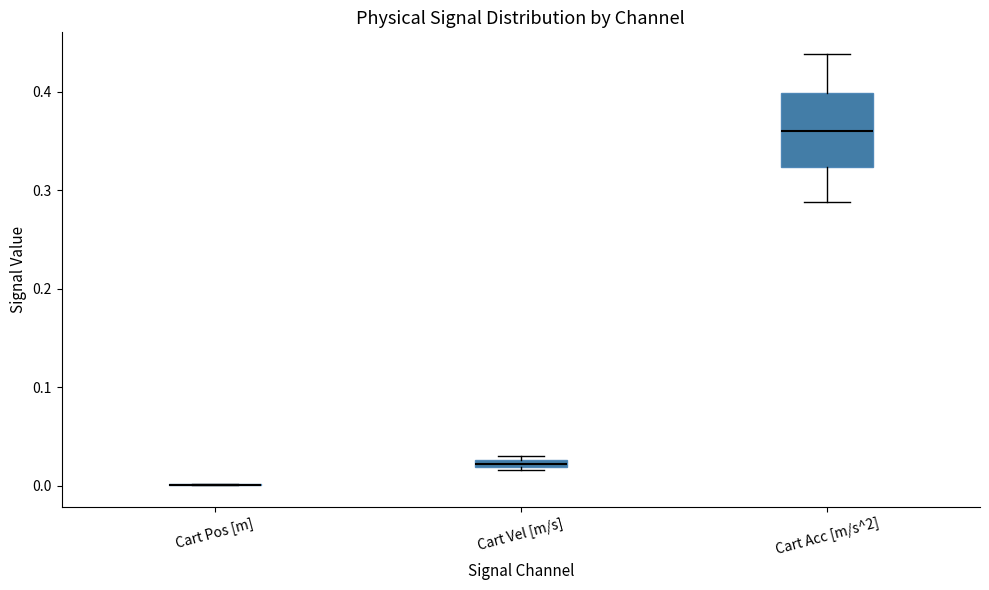

Where is the lower edge of the box for Cart Vel [m/s] on the y-axis? The values are not printed on the chart, so give them approximately, as read against the axis.

0.02